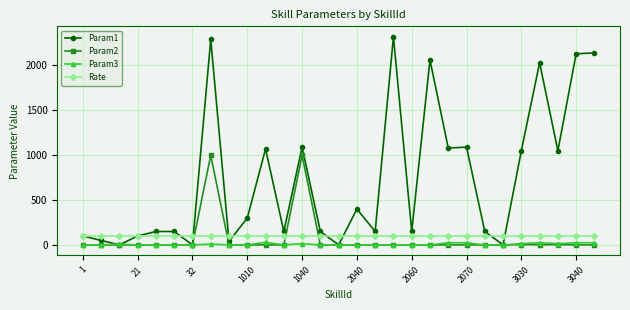

How many lines are shown in the chart?

4